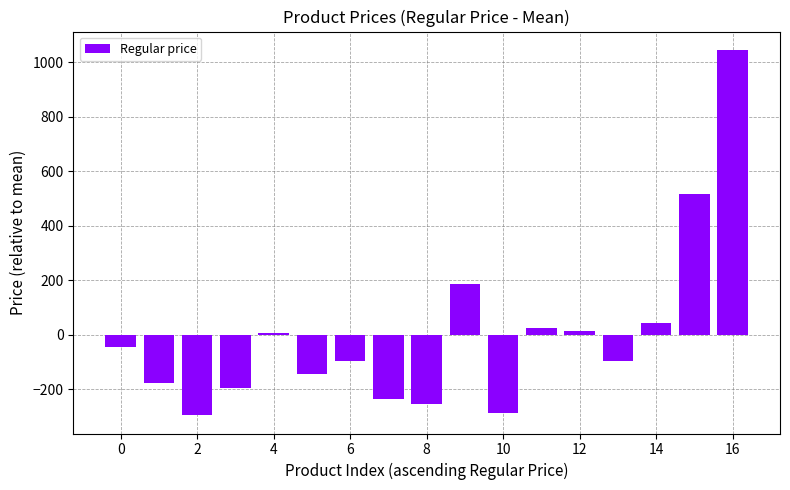

What is the greatest value displayed?

1044.9